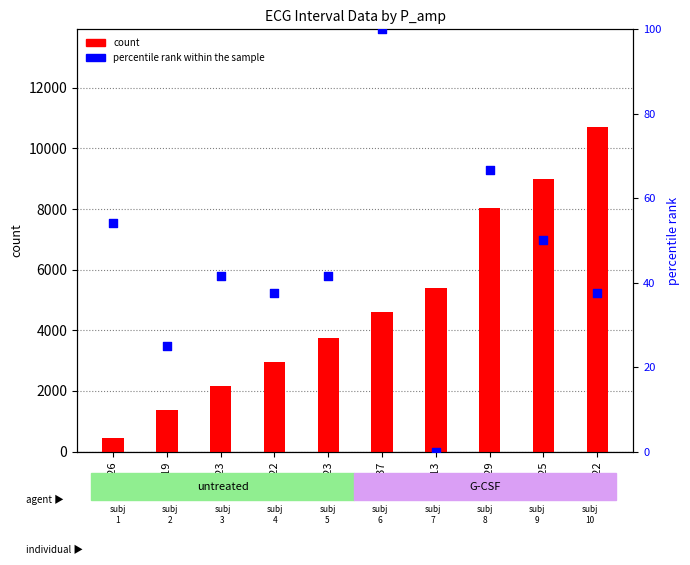

Which series has the largest total across all categories?

count